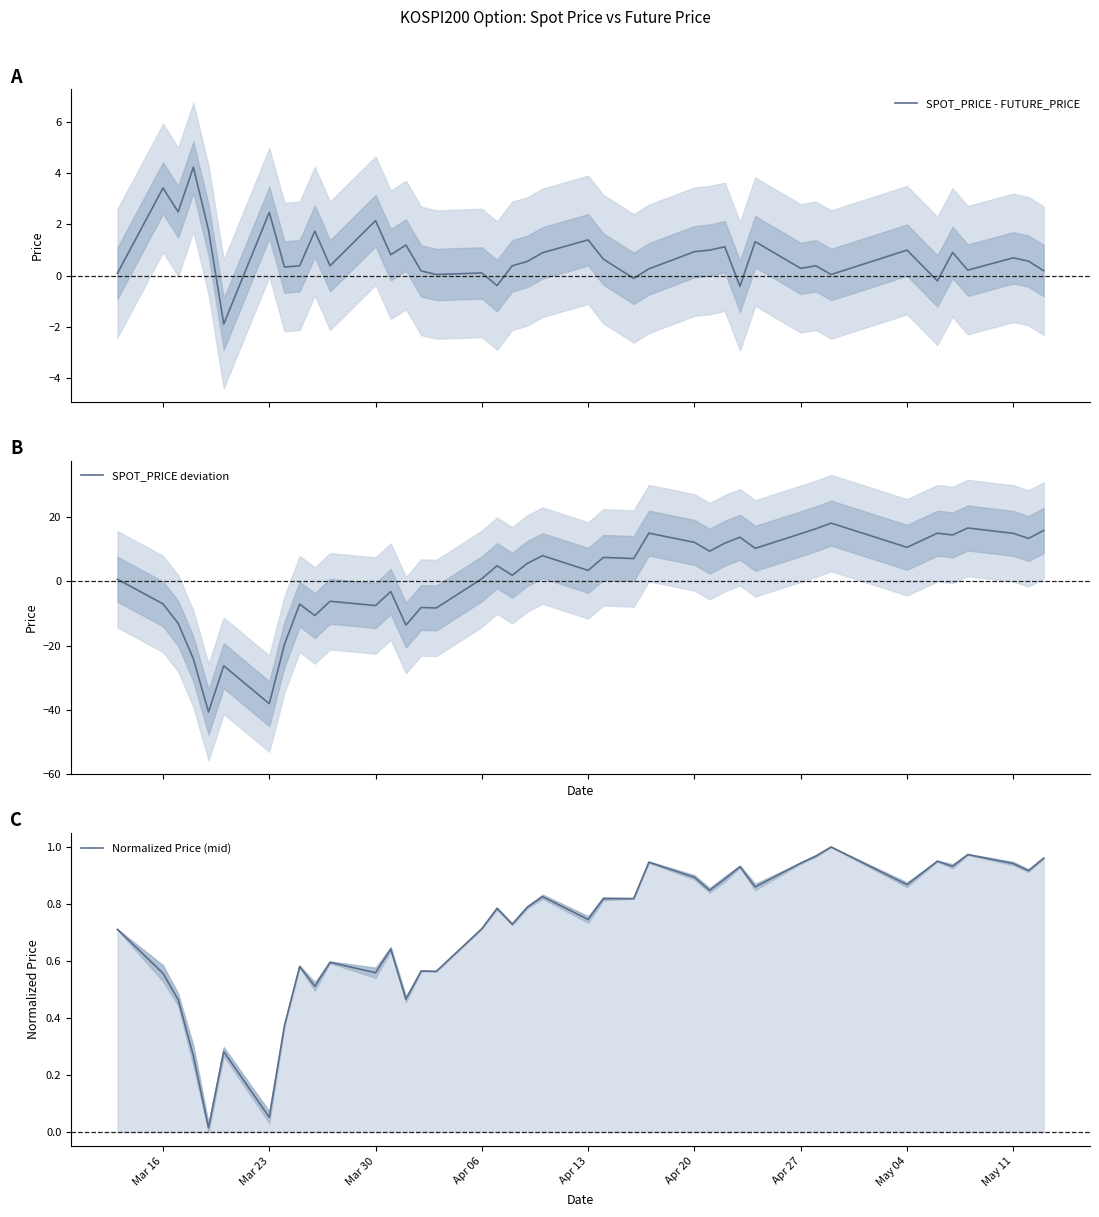

What is the highest value of the SPOT_PRICE - FUTURE_PRICE series?

4.2